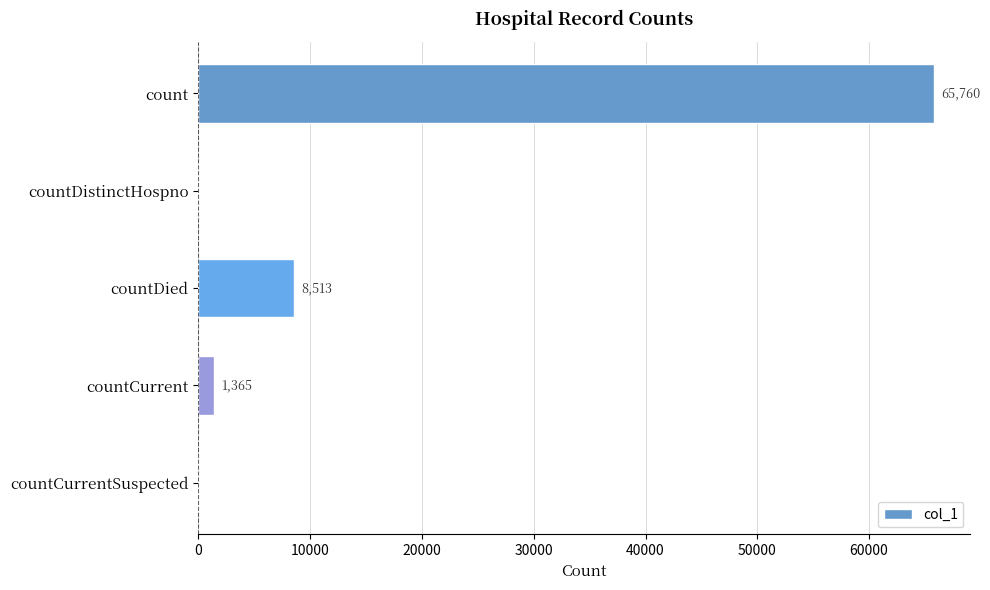

Reading top to bottom, what are all the values shown in this chart?

count=65760	countDistinctHospno=0	countDied=8513	countCurrent=1365	countCurrentSuspected=0